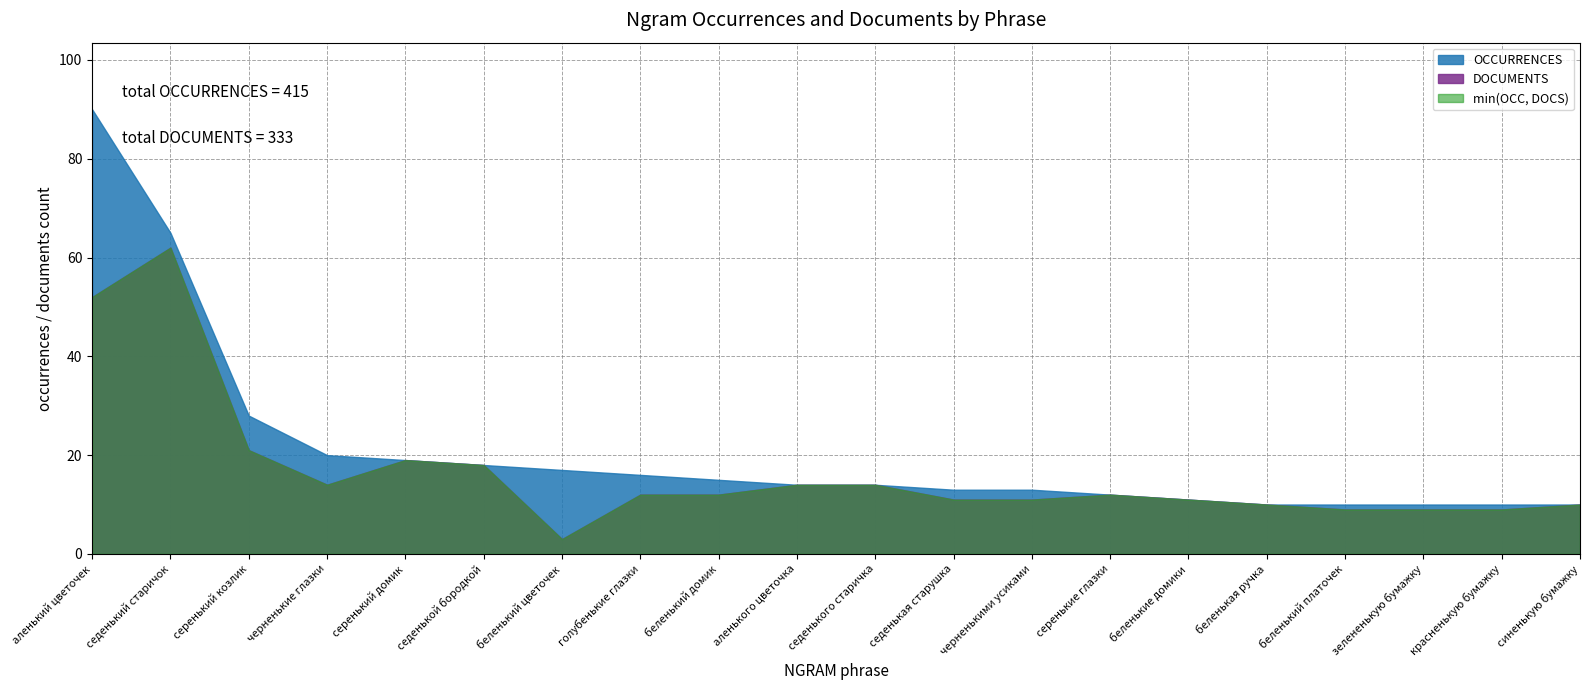

What is the difference between the maximum and minimum values in the OCCURRENCES series?

80